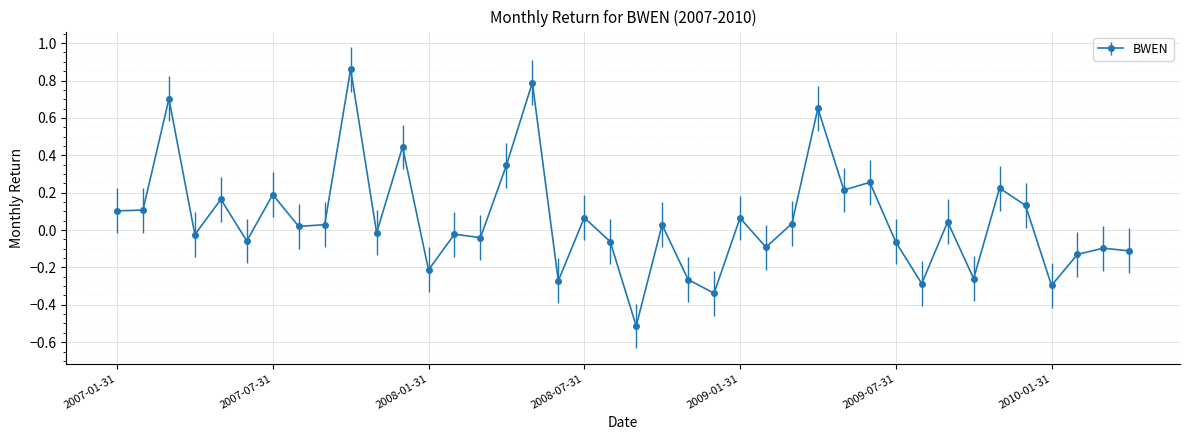

True or false: the data has more than 2 interior local peaks.

True